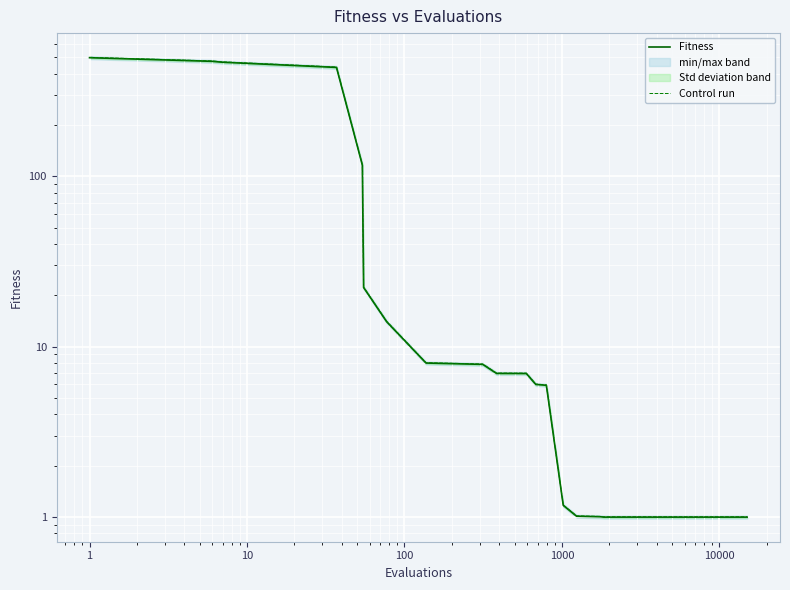

Rank the series by their maximum value, from lowest to highest.

Fitness, Control run